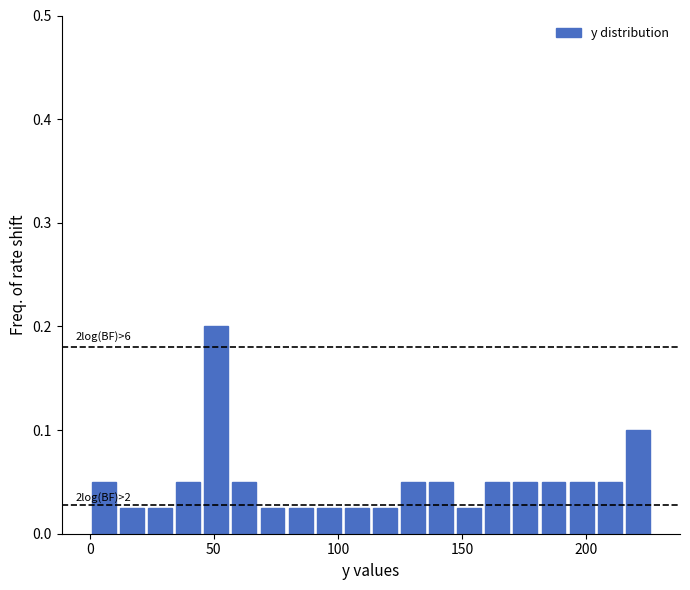

Around what value on the x-axis is the tallest bar? Give the approximate position of its centre, as read against the axis.

50